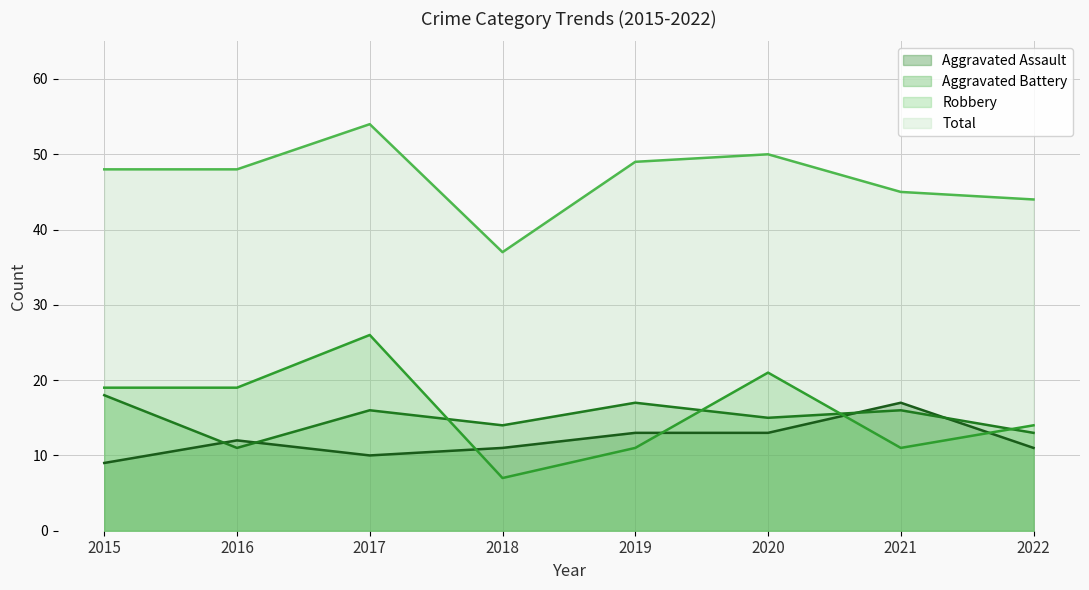

List the labels in order of Total (line) value, smallest first.

2018, 2022, 2021, 2015, 2016, 2019, 2020, 2017